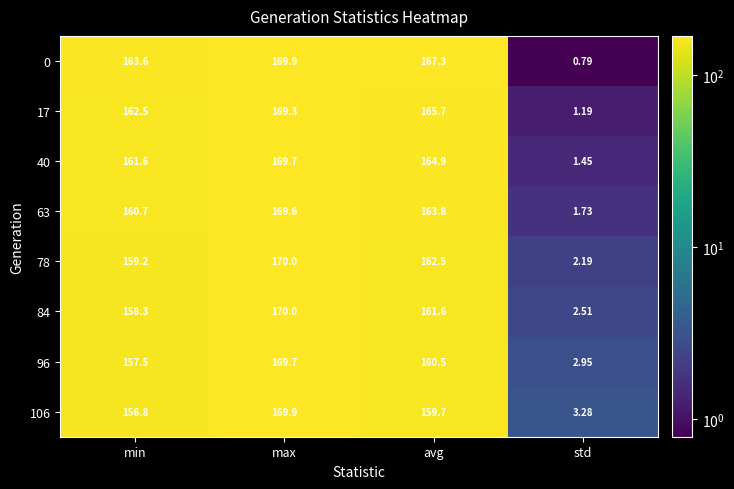

Between min and std, which series saw the biggest shift?

0